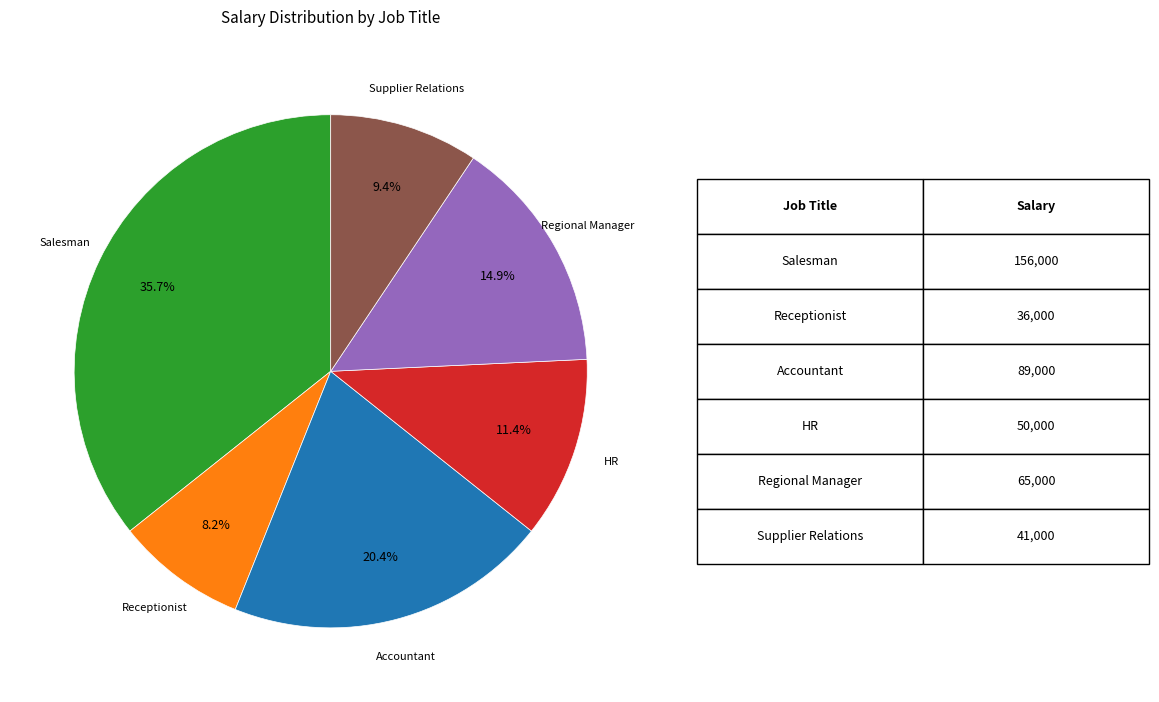

How many slices are in this pie chart?

6